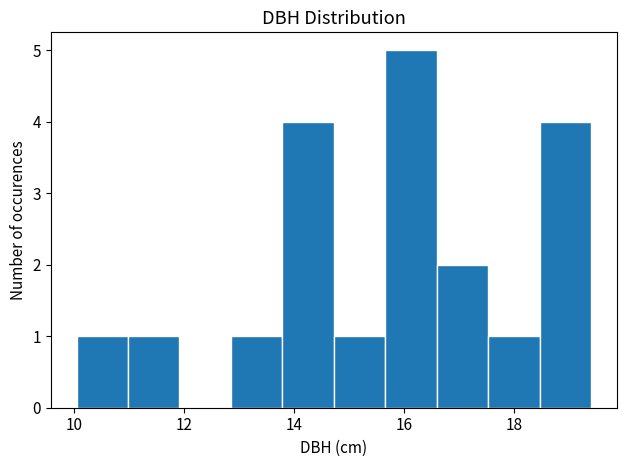

What is the height of the bar covering 14.8 to 15.6 on the x-axis? Neither the bar edges nor the heights are printed on the chart, so give them approximately, as read against the axes.

1